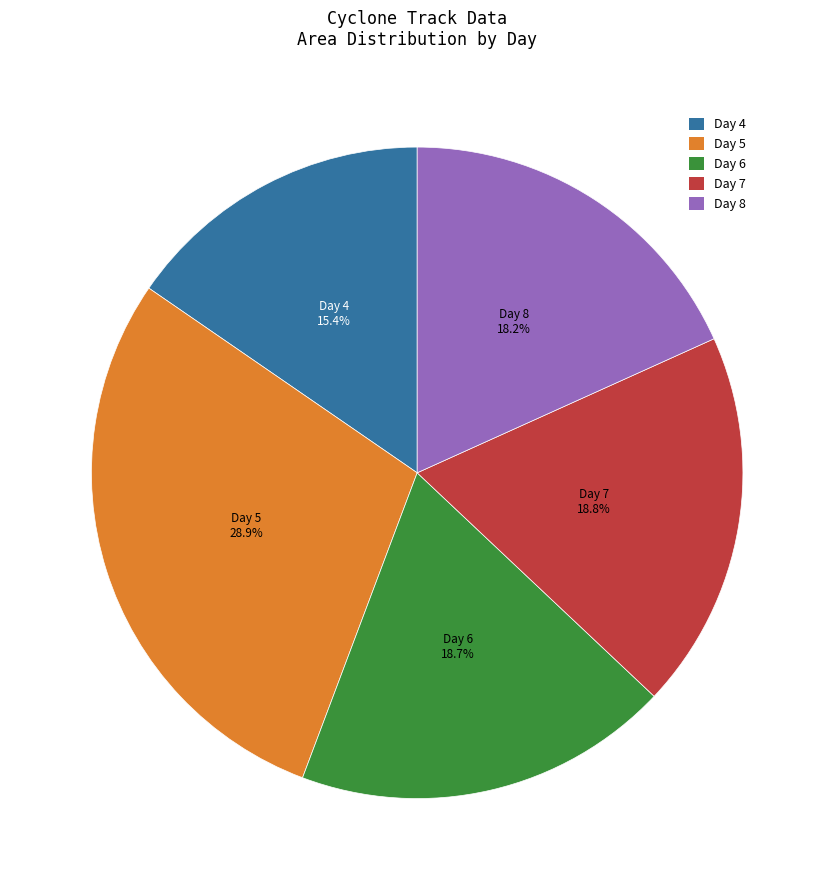

Which category has the biggest portion of the pie?

Day 5